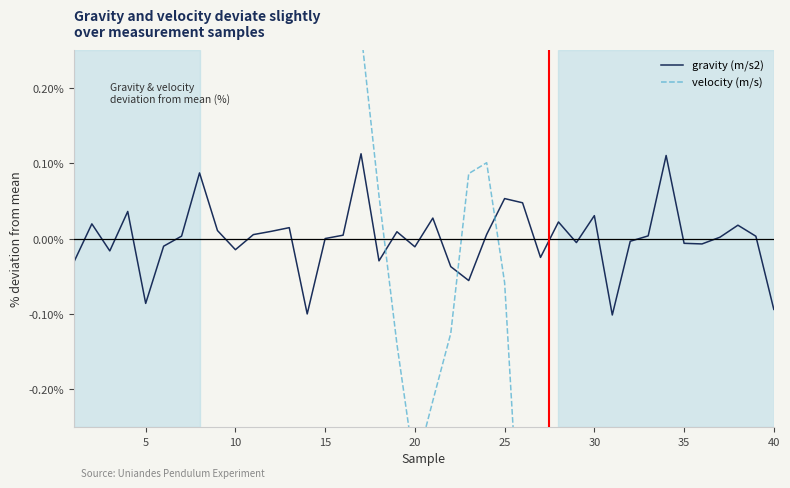

Between 25 and 15, which is larger?

25